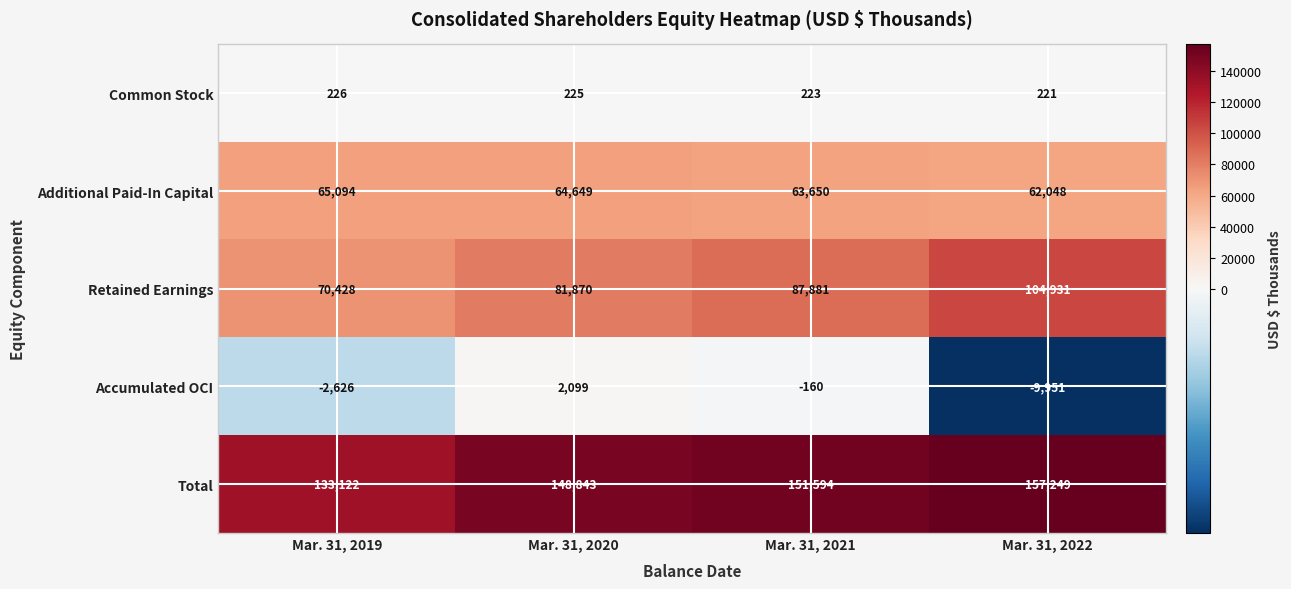

What is the spread (max minus min) of values at Mar. 31, 2020?

148618